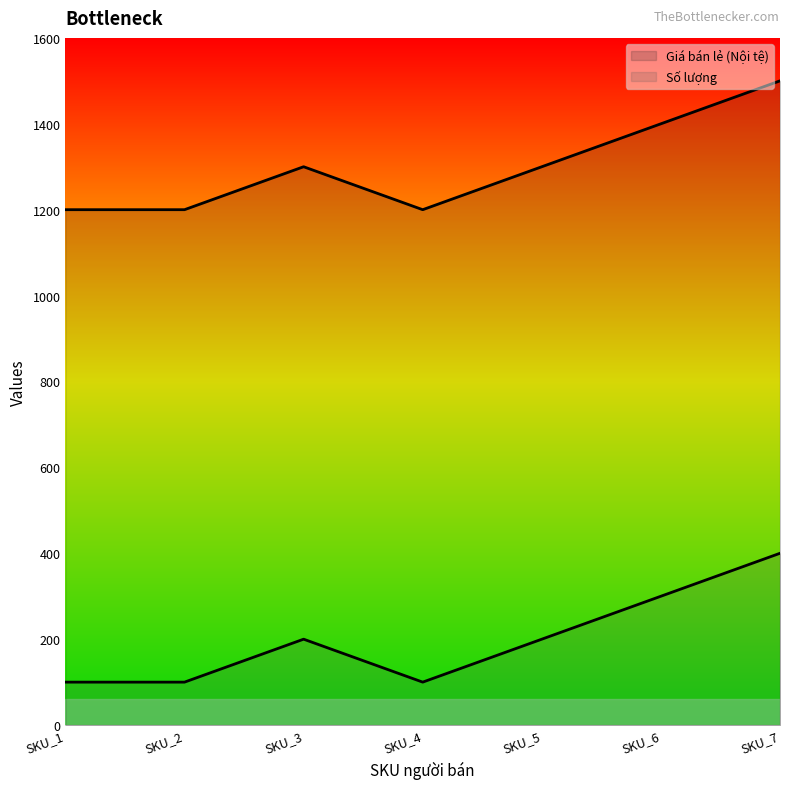

Rank the categories by Giá bán lẻ (Nội tệ) value from highest to lowest.

SKU_7, SKU_6, SKU_3, SKU_5, SKU_1, SKU_2, SKU_4